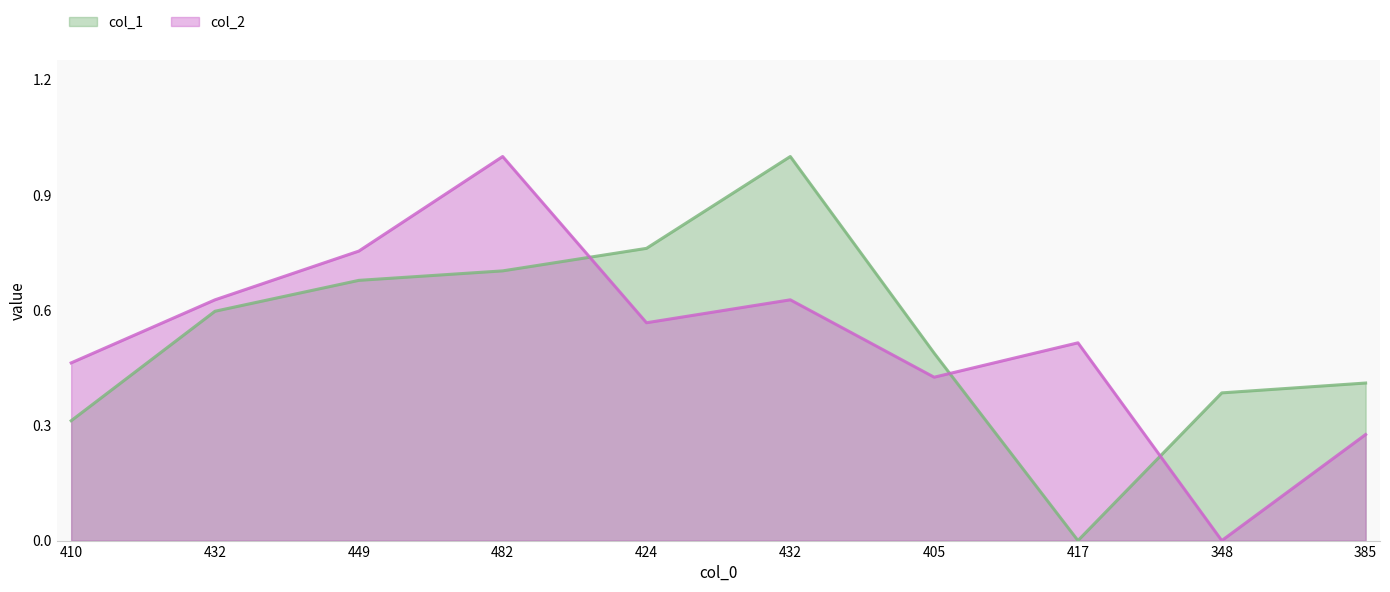

How many intersections are there between col_2 and col_1?

3